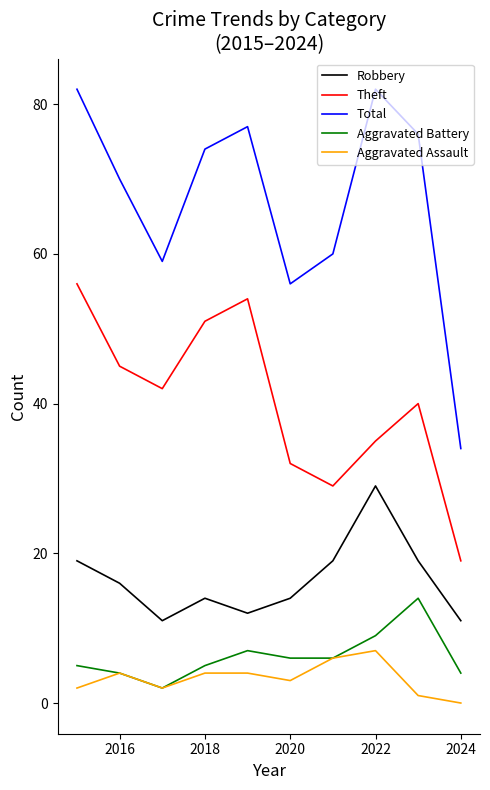

Which series has the largest range (max minus min)?

Total